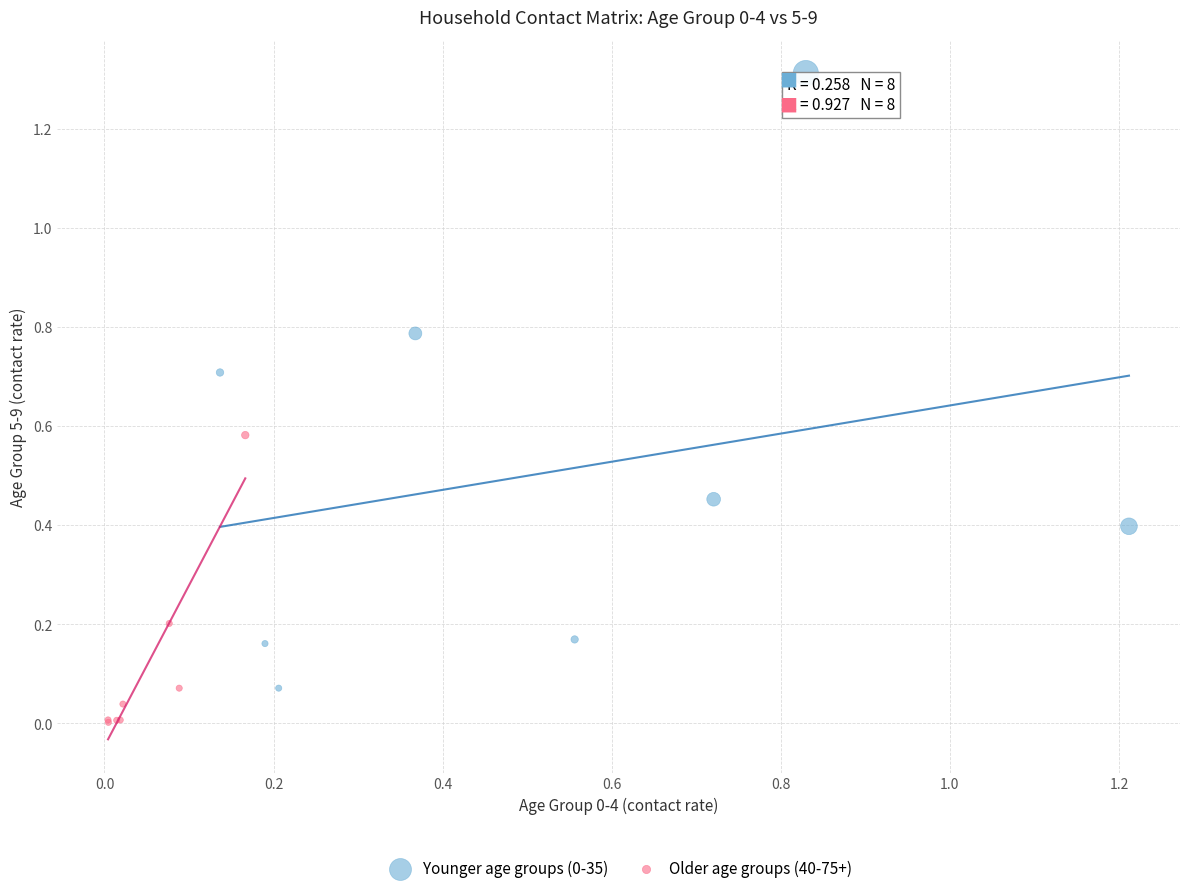

Which series contains the lowest Y value?

Older age groups (40-75+)